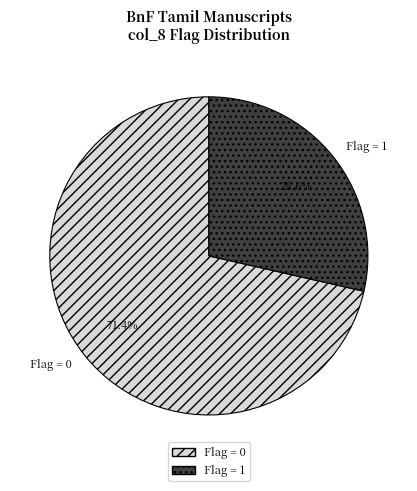

How many segments does this pie chart have?

2